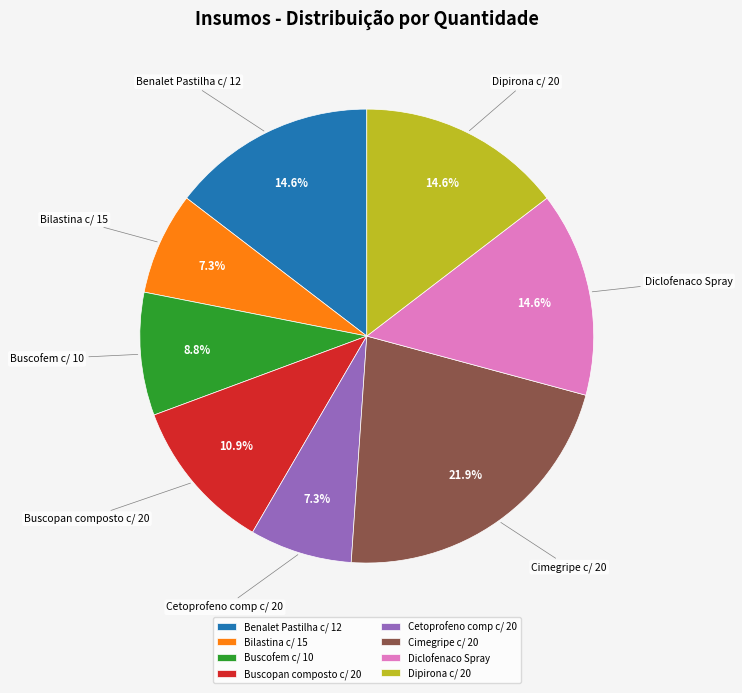

Count the number of slices in the pie.

8